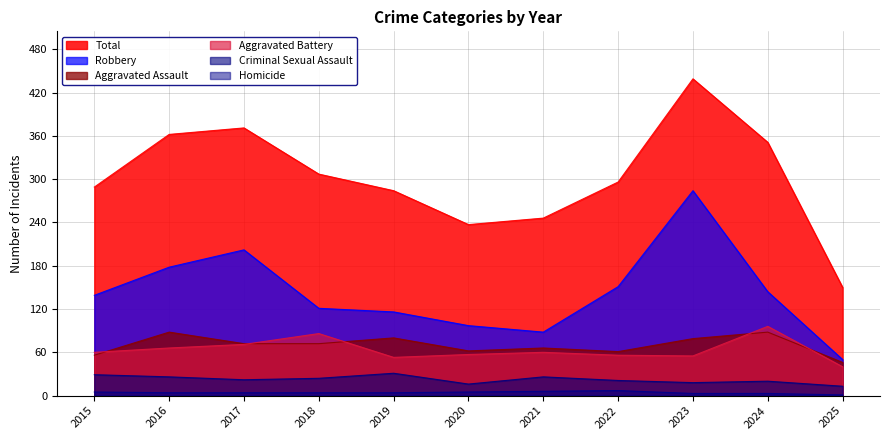

Rank the series by their maximum value, from highest to lowest.

Total, Robbery, Aggravated Battery, Aggravated Assault, Criminal Sexual Assault, Homicide